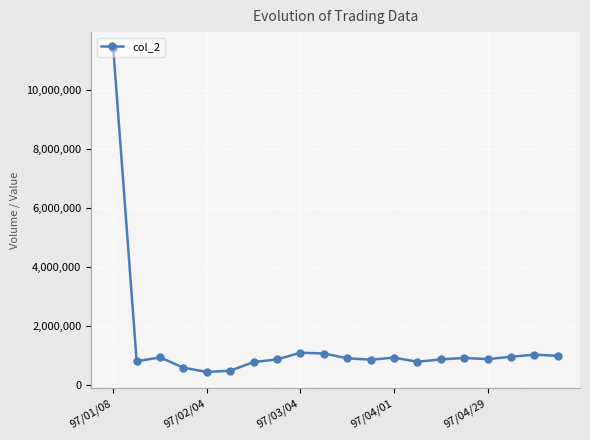

What is the greatest value displayed?

11406500